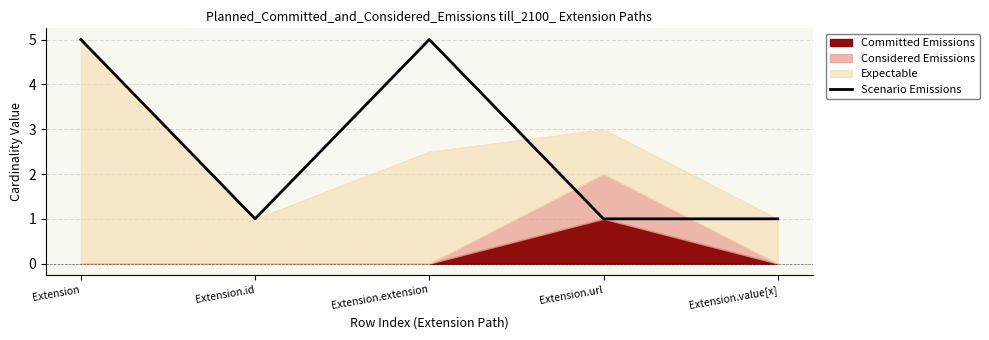

What is the sum of the values at Extension.value[x] and Extension?

6